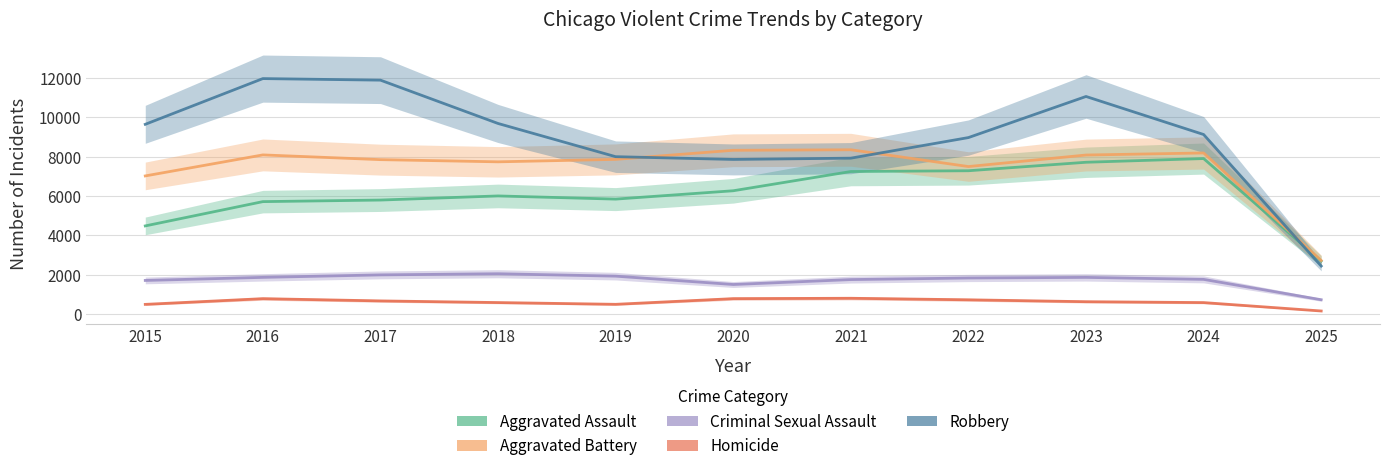

How many values in the Aggravated Battery series are below 7858?

5